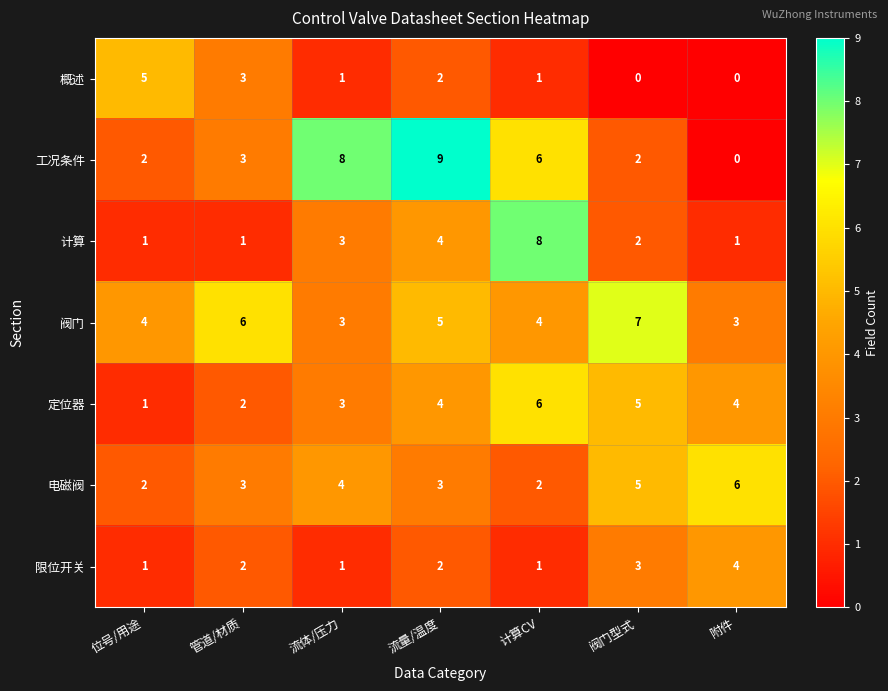

At which label is 定位器 closest to 3?

流体/压力